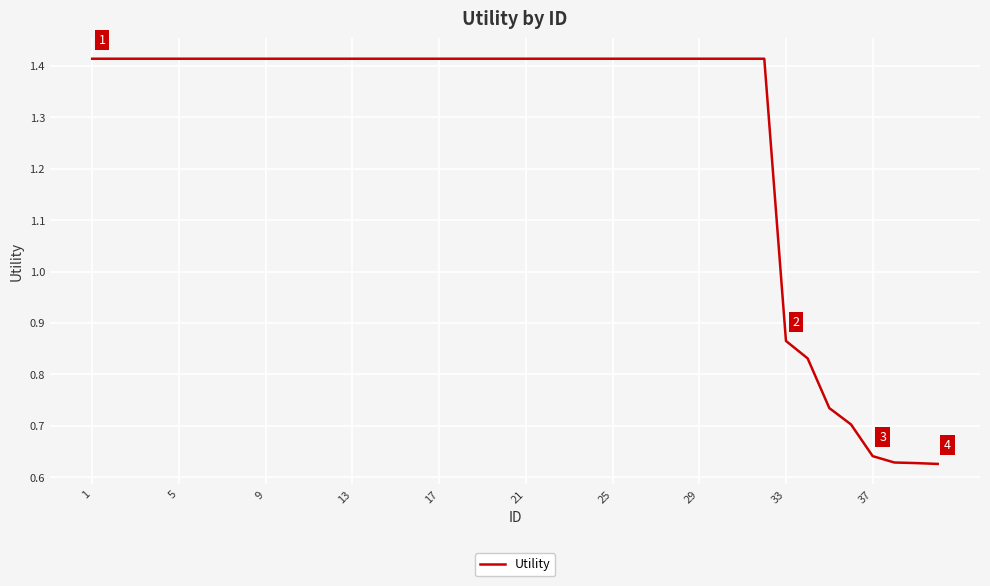

Where is the data nearest to the value 1?

33